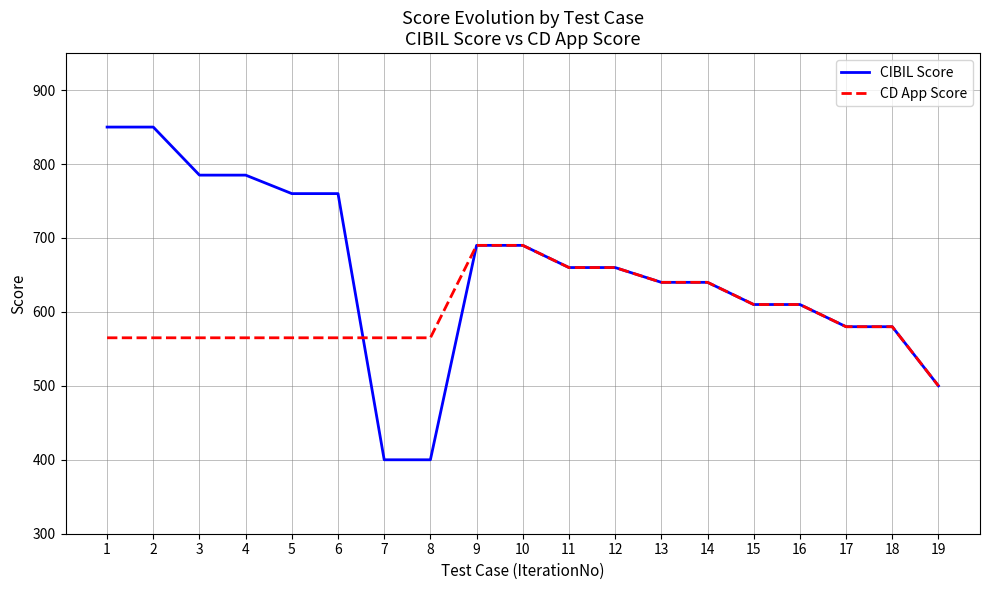

What is the smallest value displayed?

400